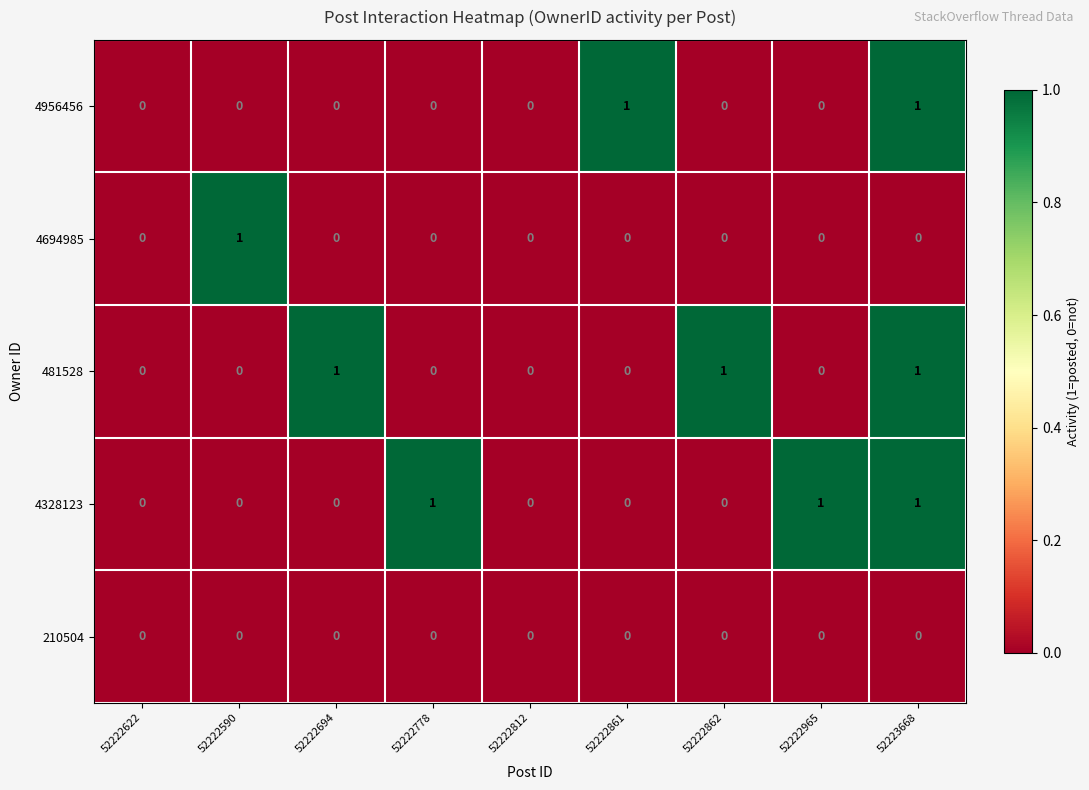

Count the 481528 values in the range 0 to 1.

9